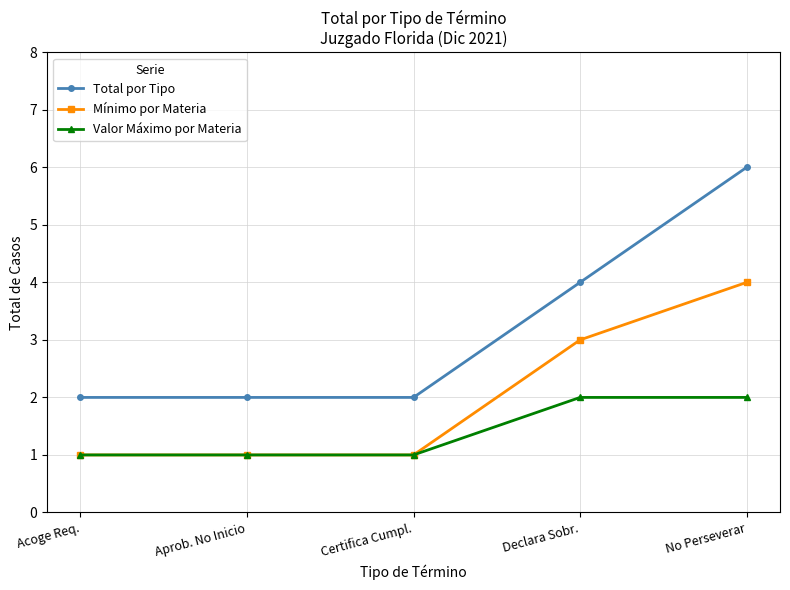

List the series in order of their overall mean, lowest first.

Valor Máximo por Materia, Mínimo por Materia, Total por Tipo